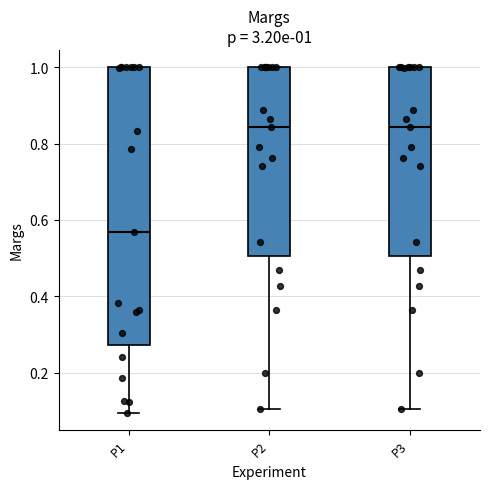

Which box's median line is the lowest?

P1